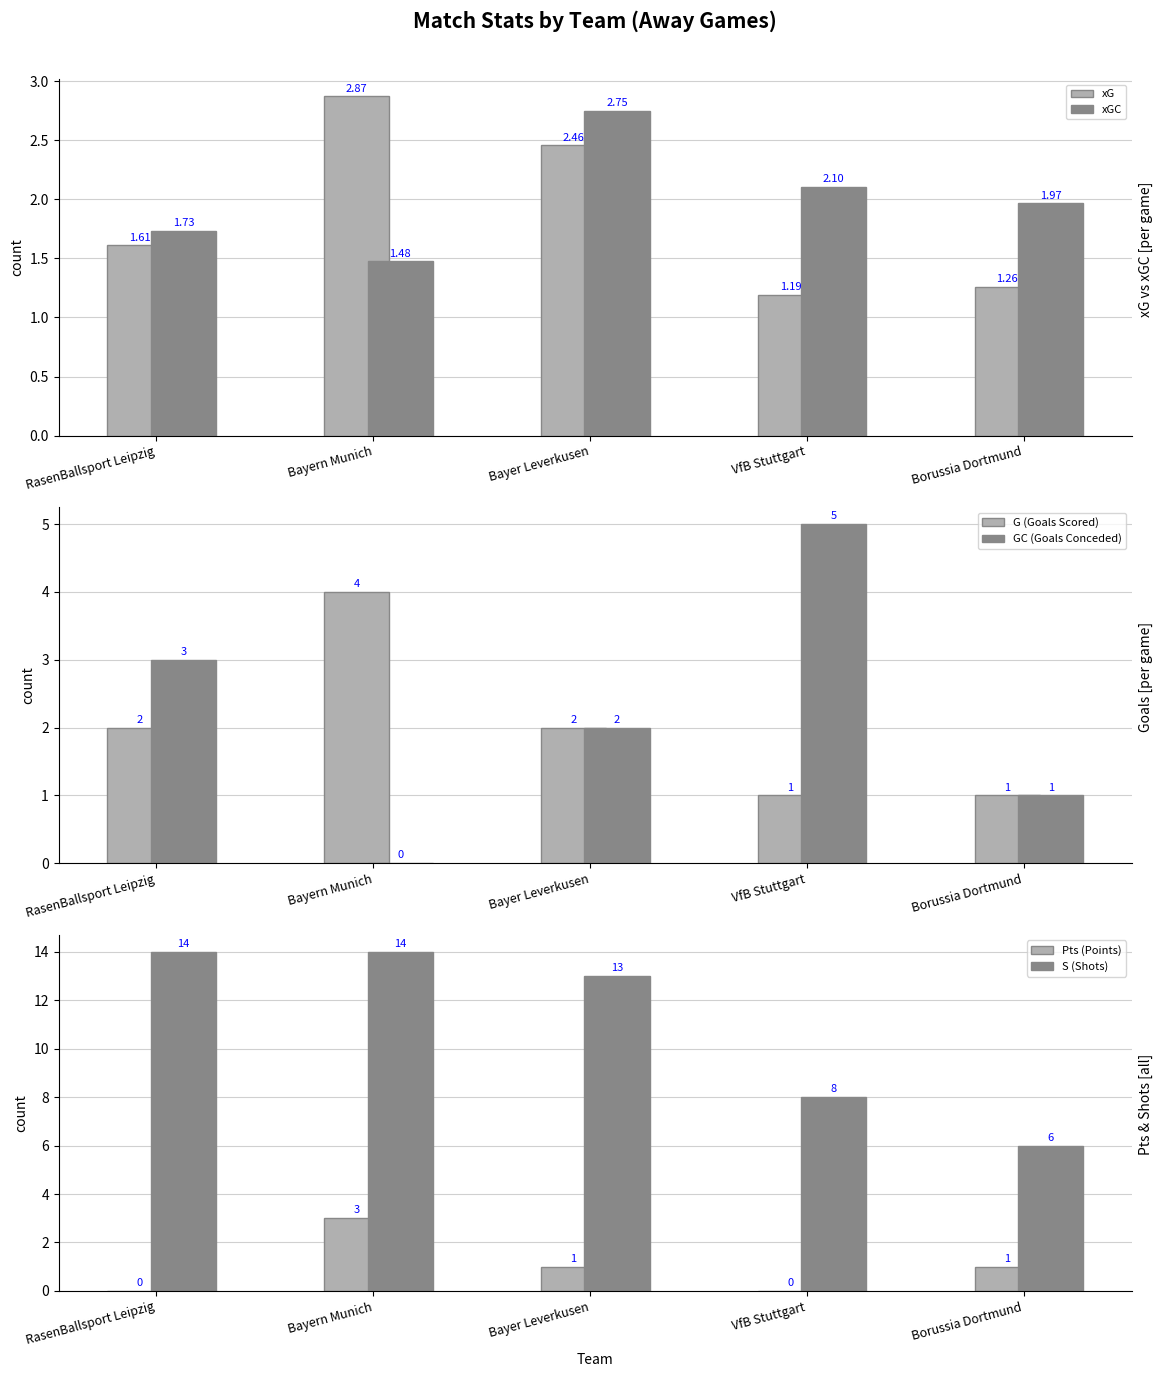

What is the value of the xG bar at the 3rd from the left?

2.5